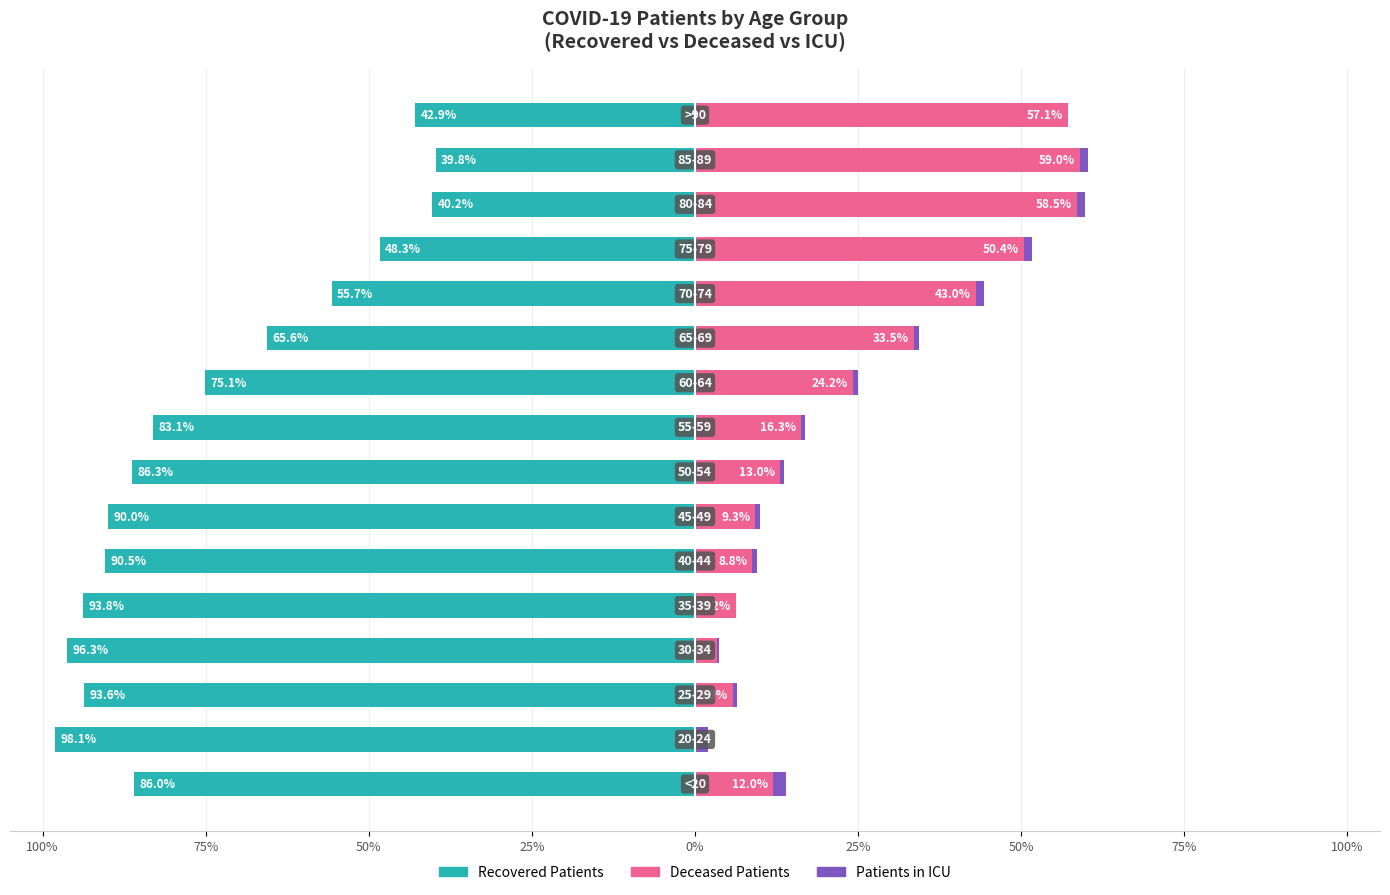

What is the value of the recovered_patients bar at the 1st from the left?

-86.0